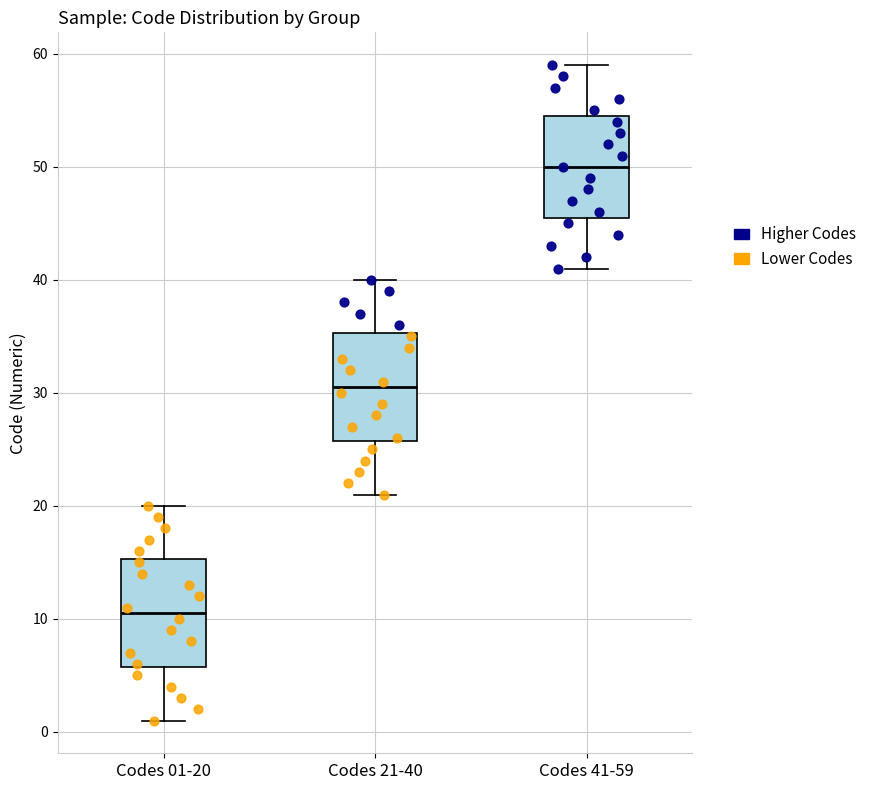

Reading left to right, read every box against the y-axis: the position of its median line, the range the box covers, and the ends of its whiskers. The values are not printed on the chart, so give them approximately, as read against the axis.

Codes 01-20: median 11, box 6 to 15, whiskers 1 to 20
Codes 21-40: median 31, box 26 to 35, whiskers 21 to 40
Codes 41-59: median 50, box 46 to 55, whiskers 41 to 59